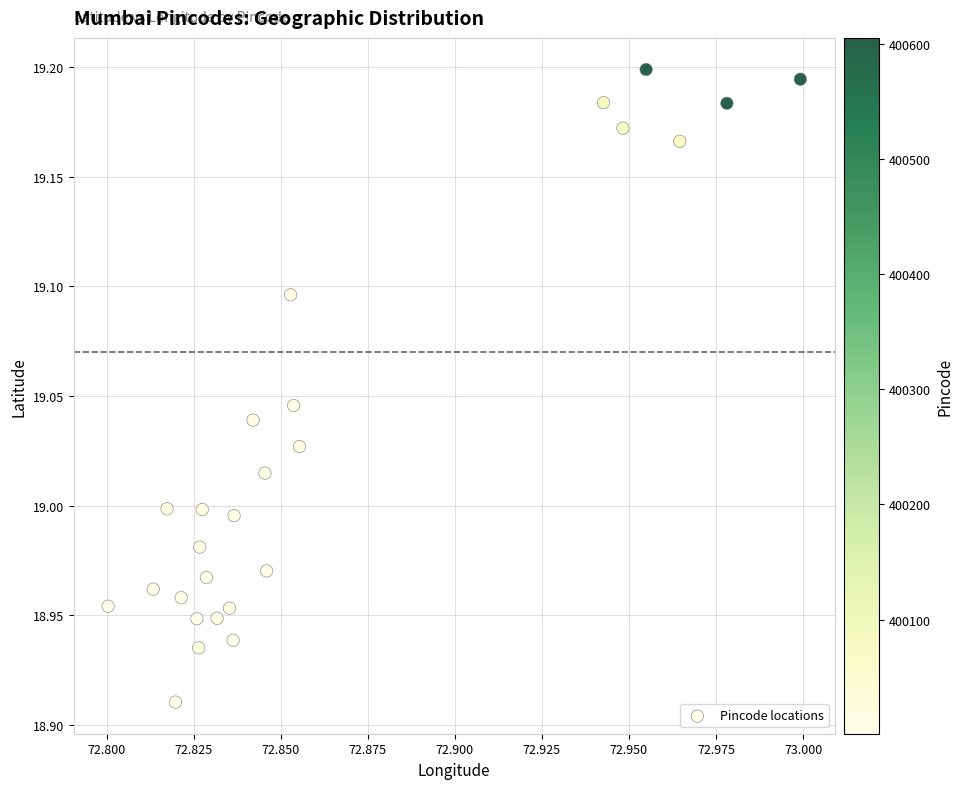

What is the range of Y values (max minus min)?

0.3